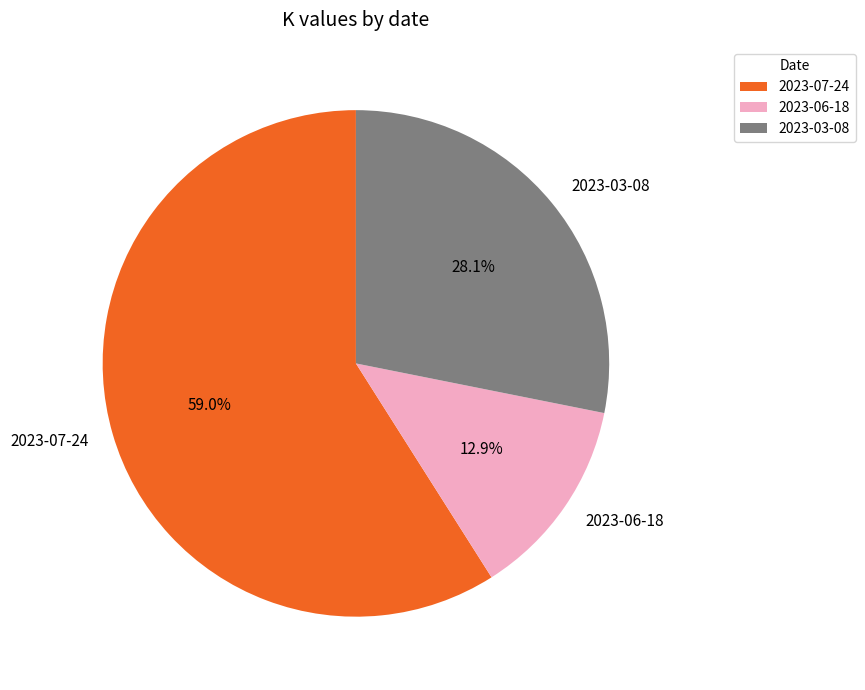

To the nearest percent, what percentage of the pie is 2023-06-18?

13%